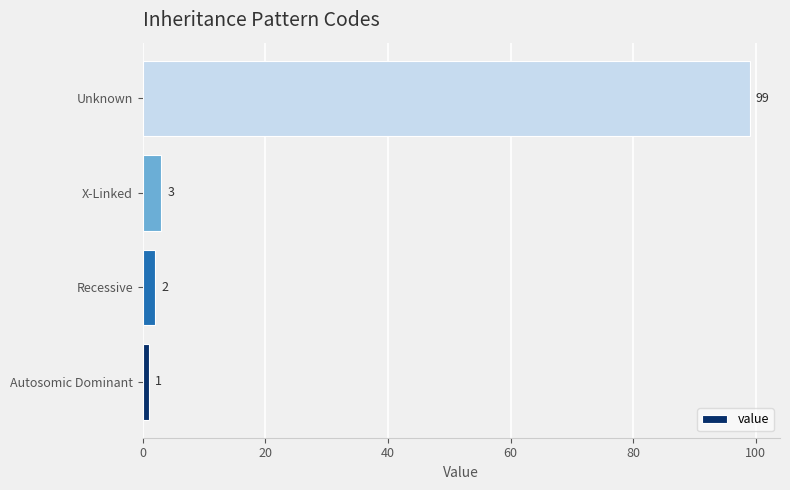

What is the smallest value displayed?

1